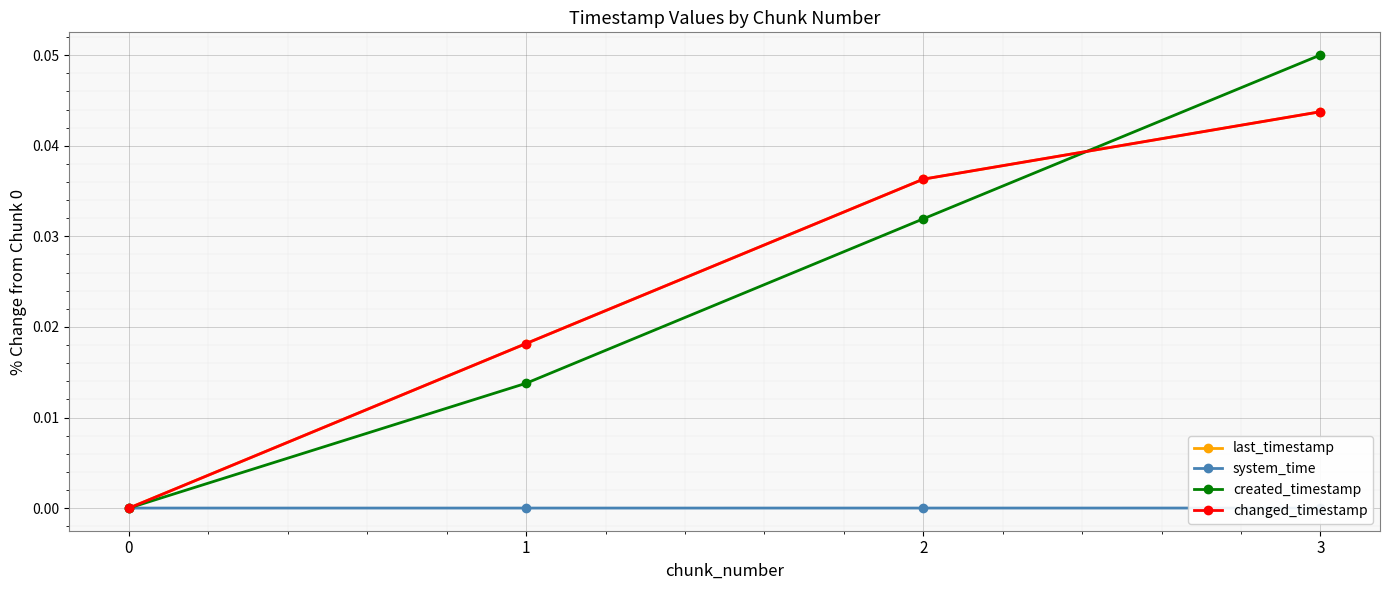

Is the value of last_timestamp at 3 greater than the value of system_time at 3?

Yes